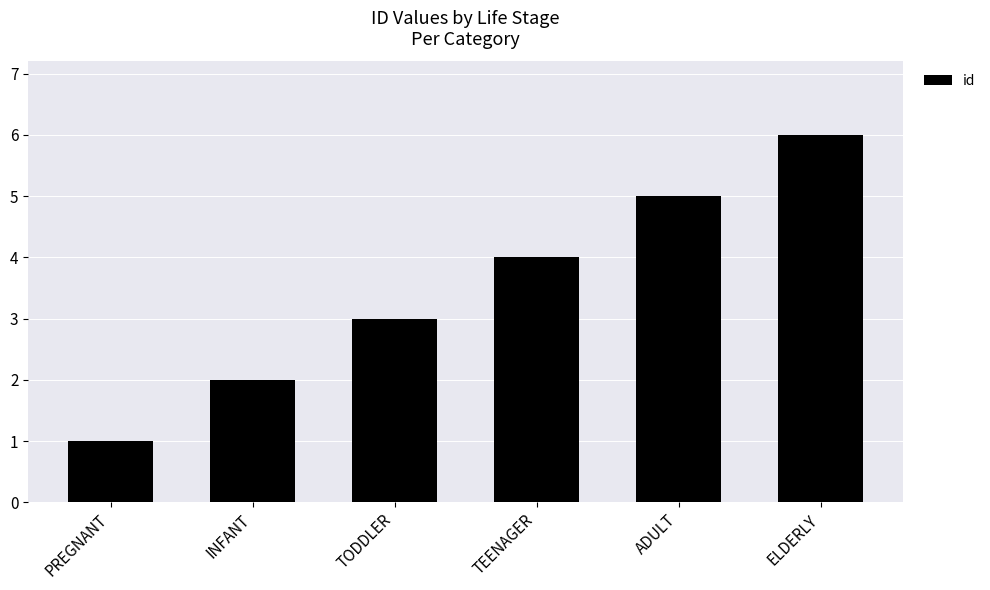

What is the minimum value shown in the chart?

1